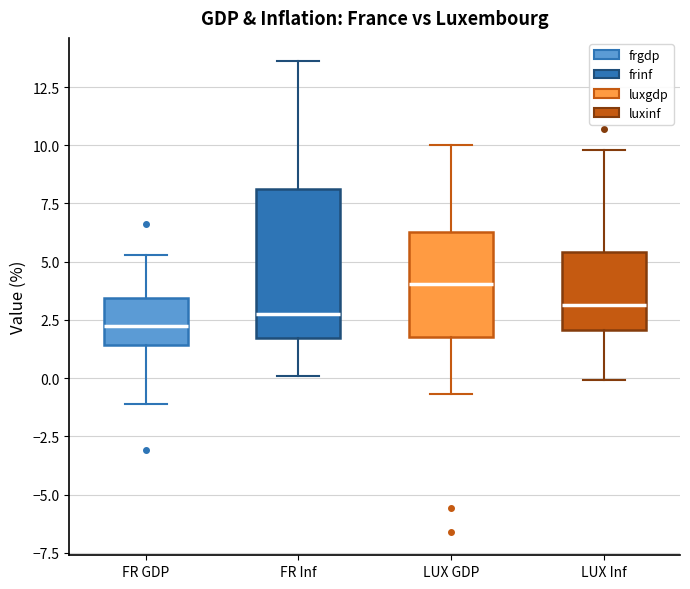

Where does the lower whisker of the box for LUX GDP end on the y-axis? The values are not printed on the chart, so give them approximately, as read against the axis.

-0.5